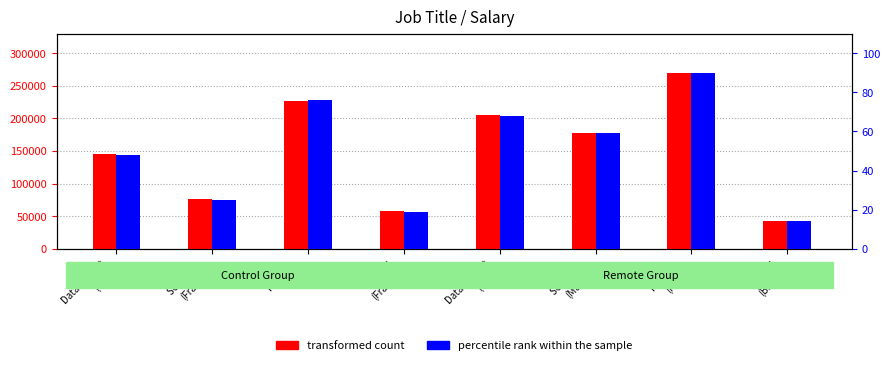

Which series changed the most between Fin. adv.
(UK) and Soft. eng.
(Maroc)?

transformed count